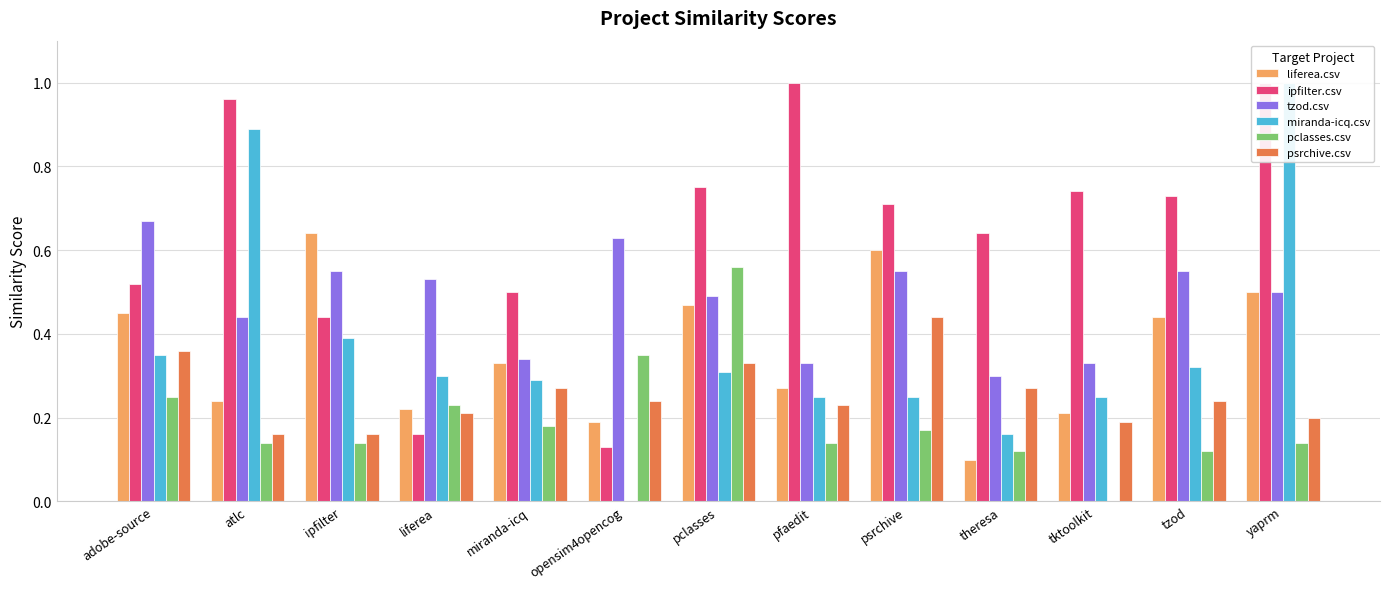

How many distinct data groups are displayed?

6